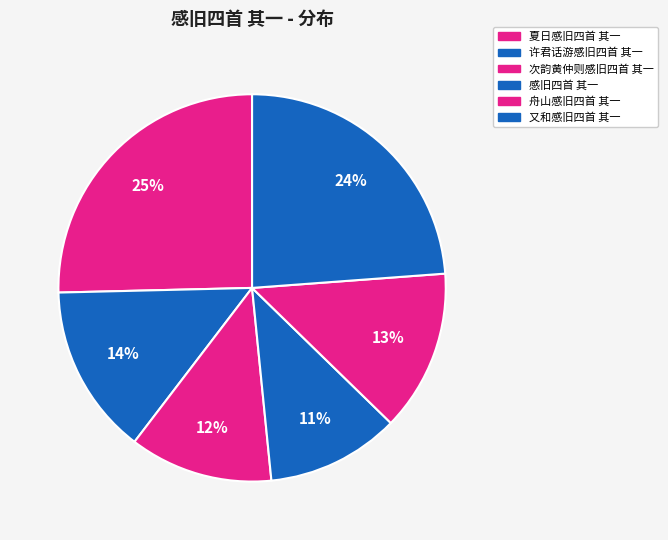

To the nearest percent, what portion does 次韵黄仲则感旧四首 其一 represent?

12%